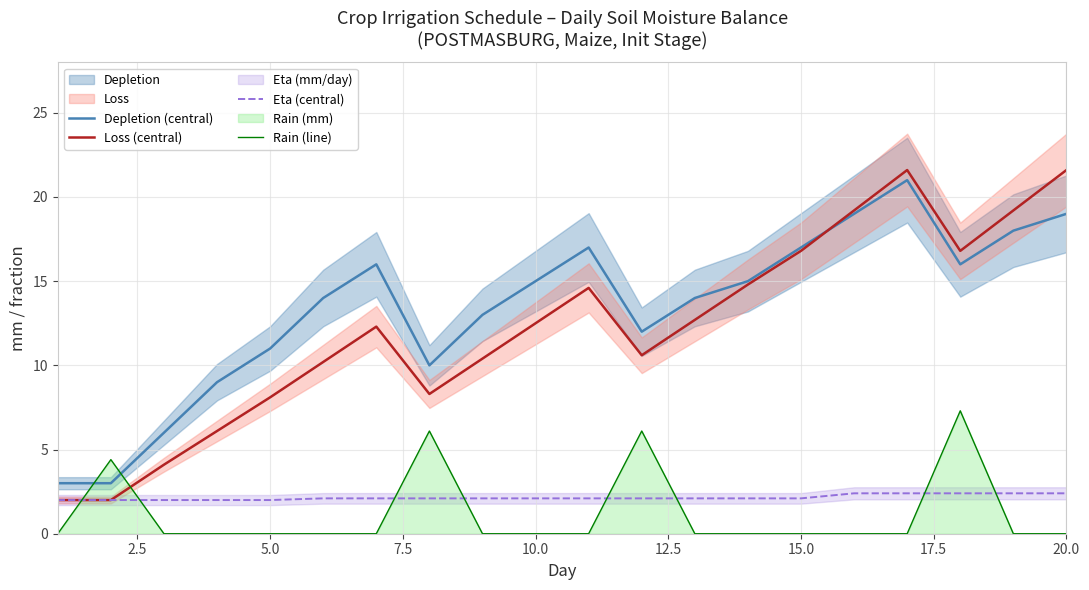

True or false: Loss (central) and Rain (line) intersect in this chart.

True